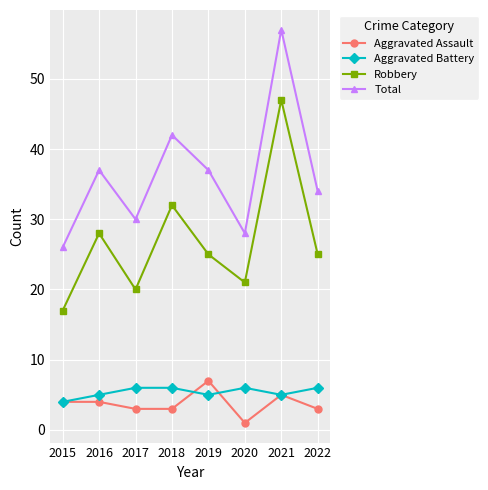

Which series changed the most between 2019 and 2022?

Aggravated Assault